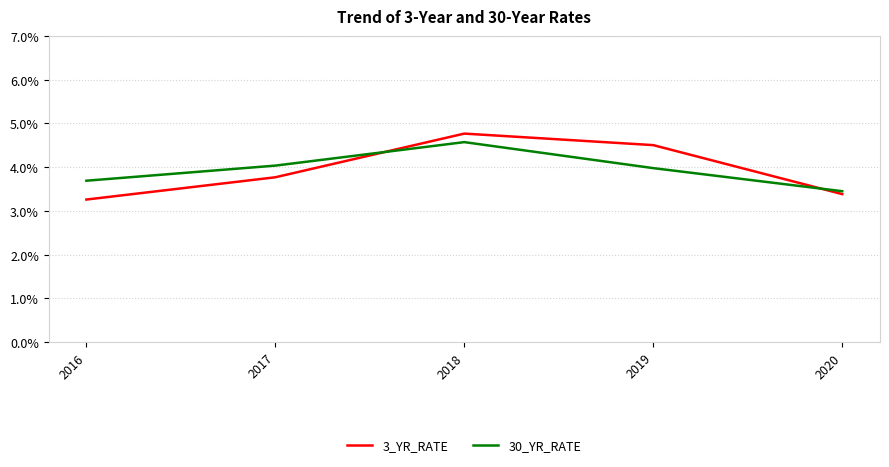

The value of 30_YR_RATE at 2017 is 2.4. True or false?

False